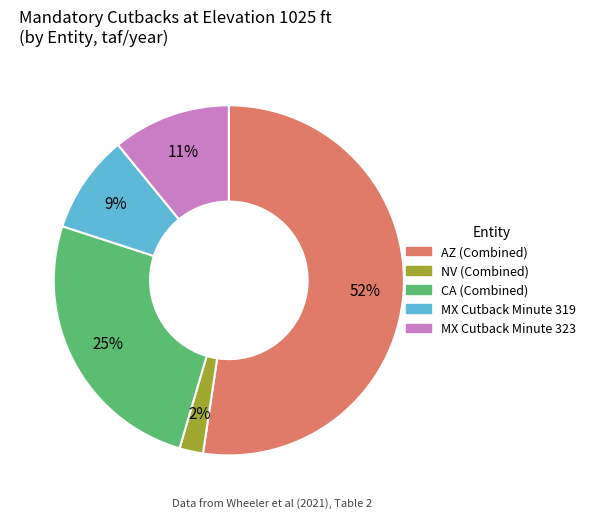

To the nearest percent, what is the combined percentage of NV (Combined) and AZ (Combined)?

55%